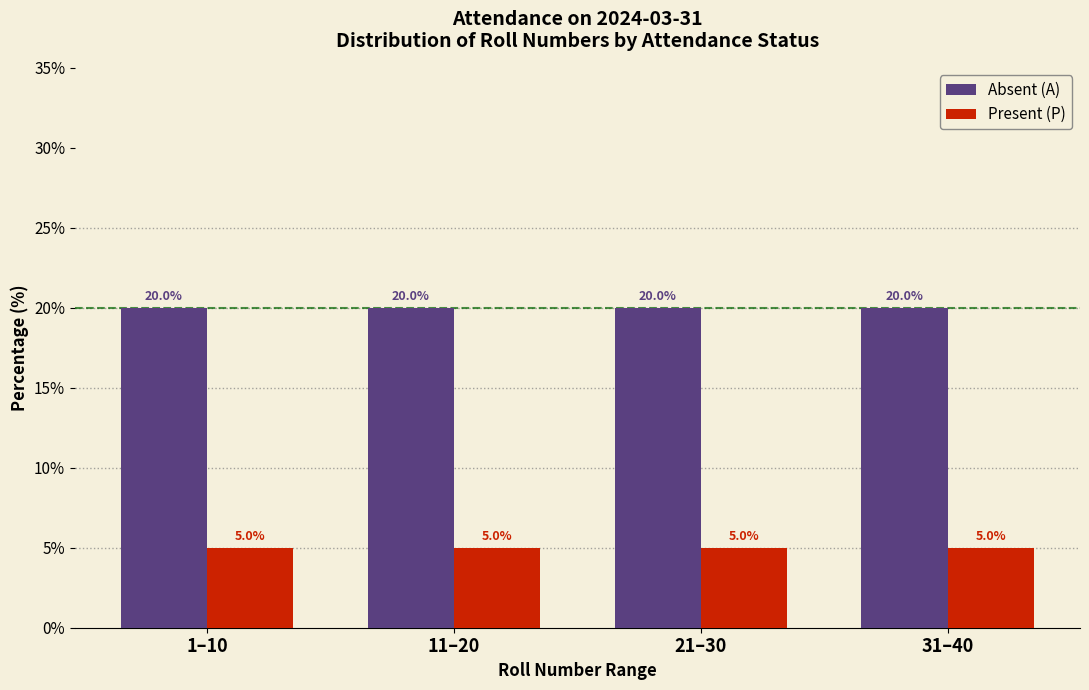

What is the lowest value of the Present (P) series?

5